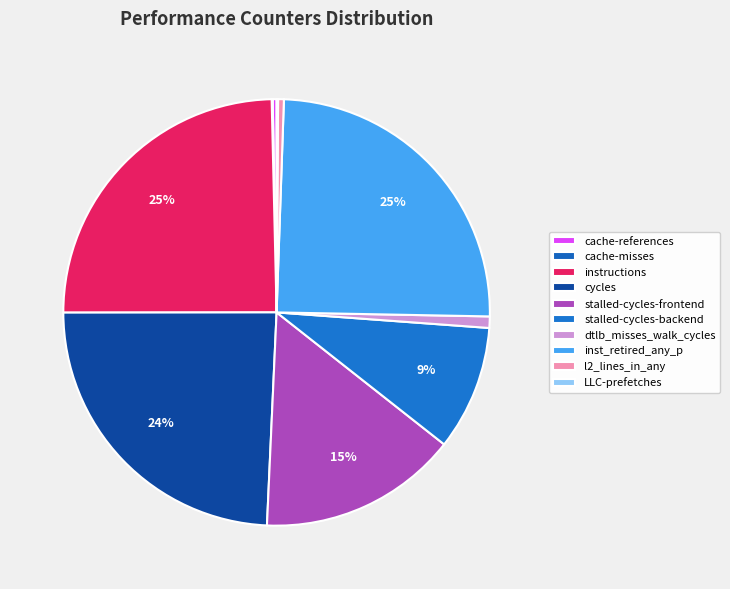

Does l2_lines_in_any represent more than half of the total?

No